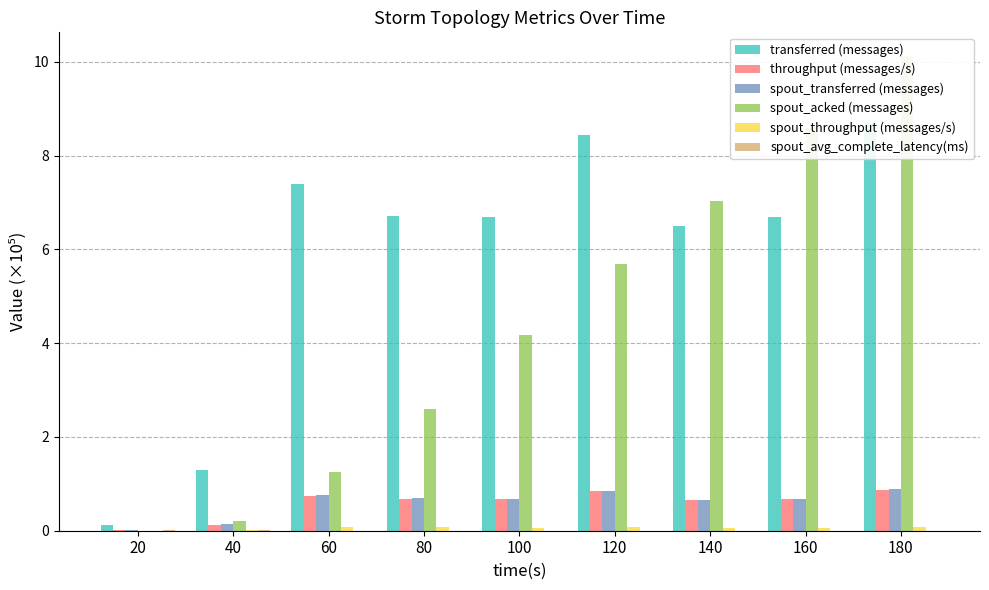

What is the total value across all series at 120?

15.9